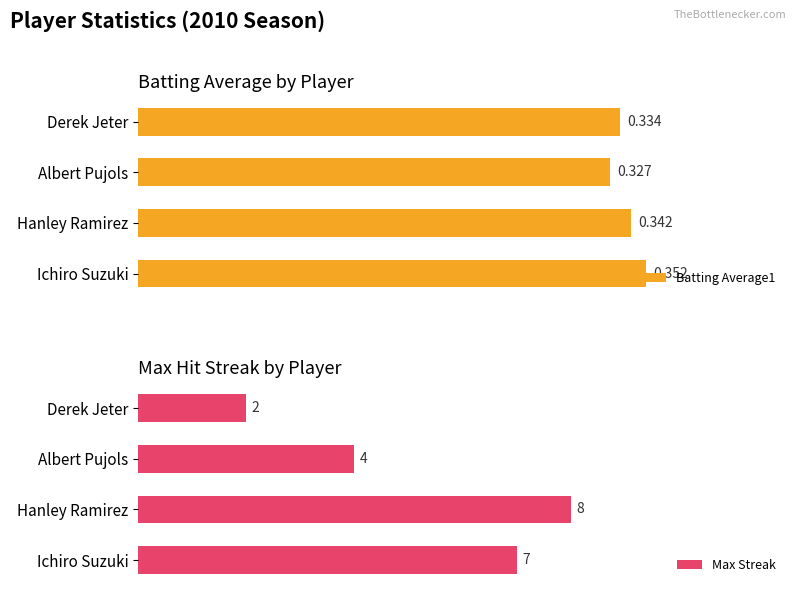

At which label does Batting Average1 reach its peak?

Ichiro Suzuki